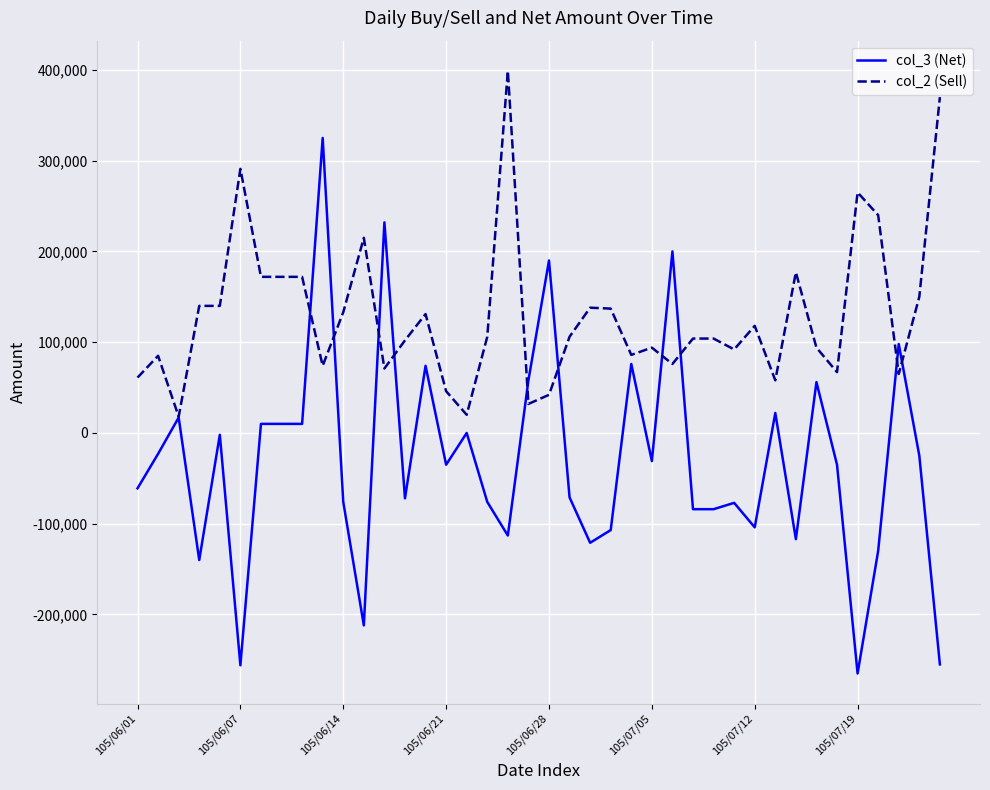

At how many categories does at least one series exceed 8093?

40